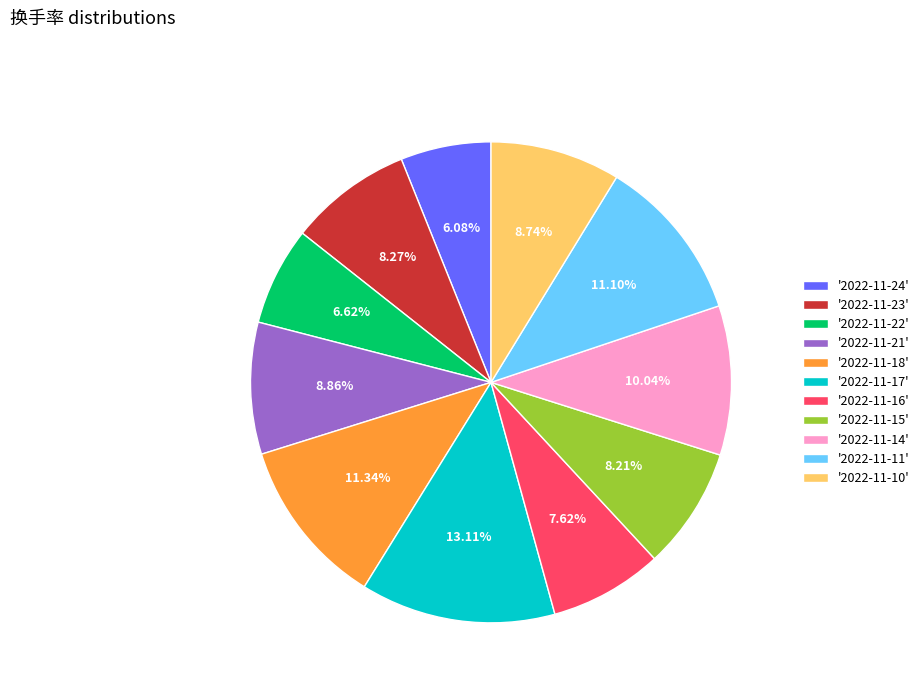

Approximately how many times larger is the value at '2022-11-10' compared to '2022-11-21'?

1.0